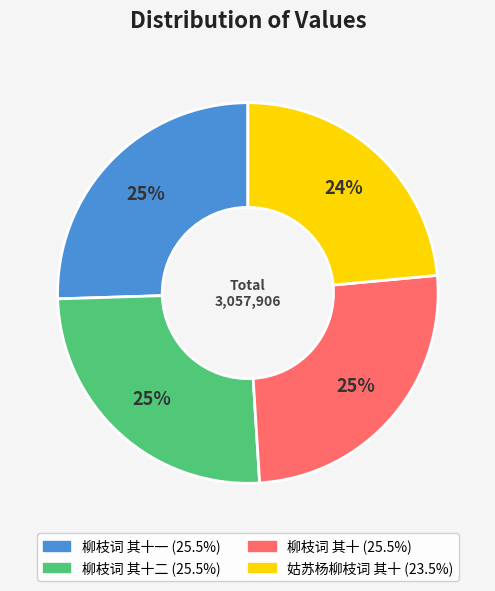

Is there a majority slice in this chart?

No